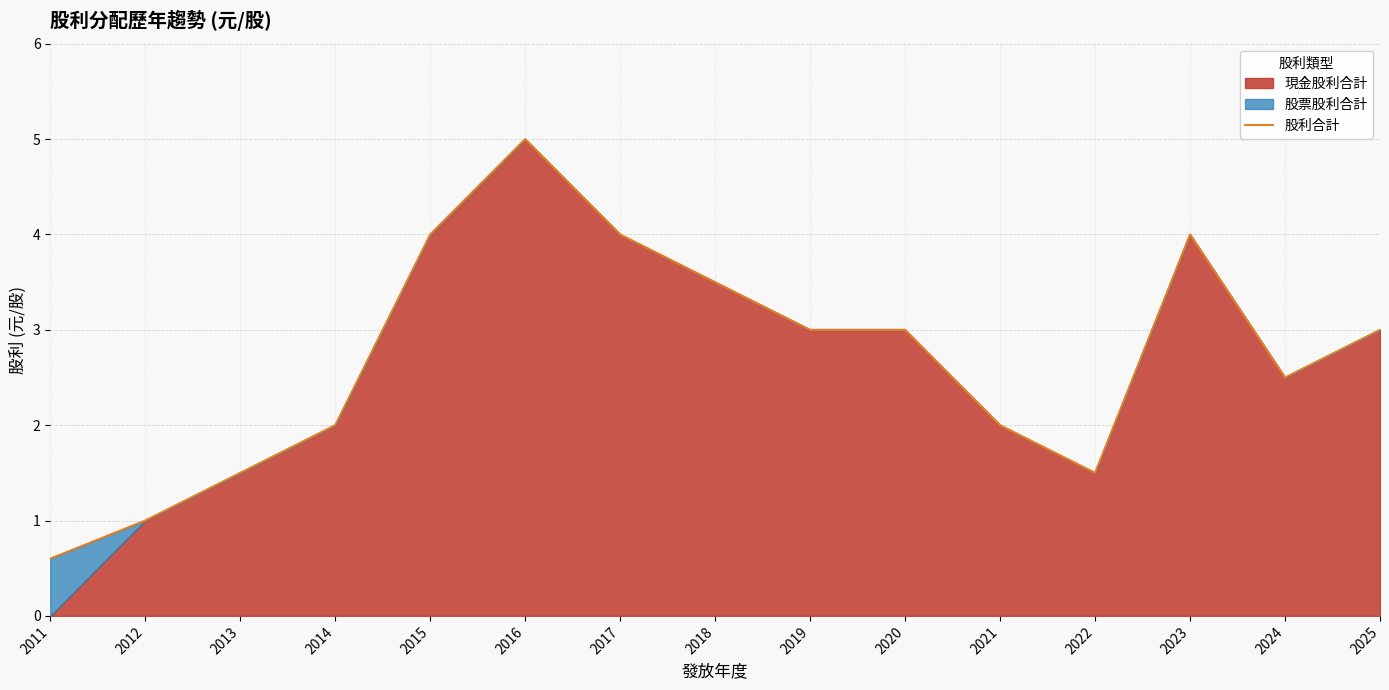

True or false: the data has more than 1 interior local peaks.

True